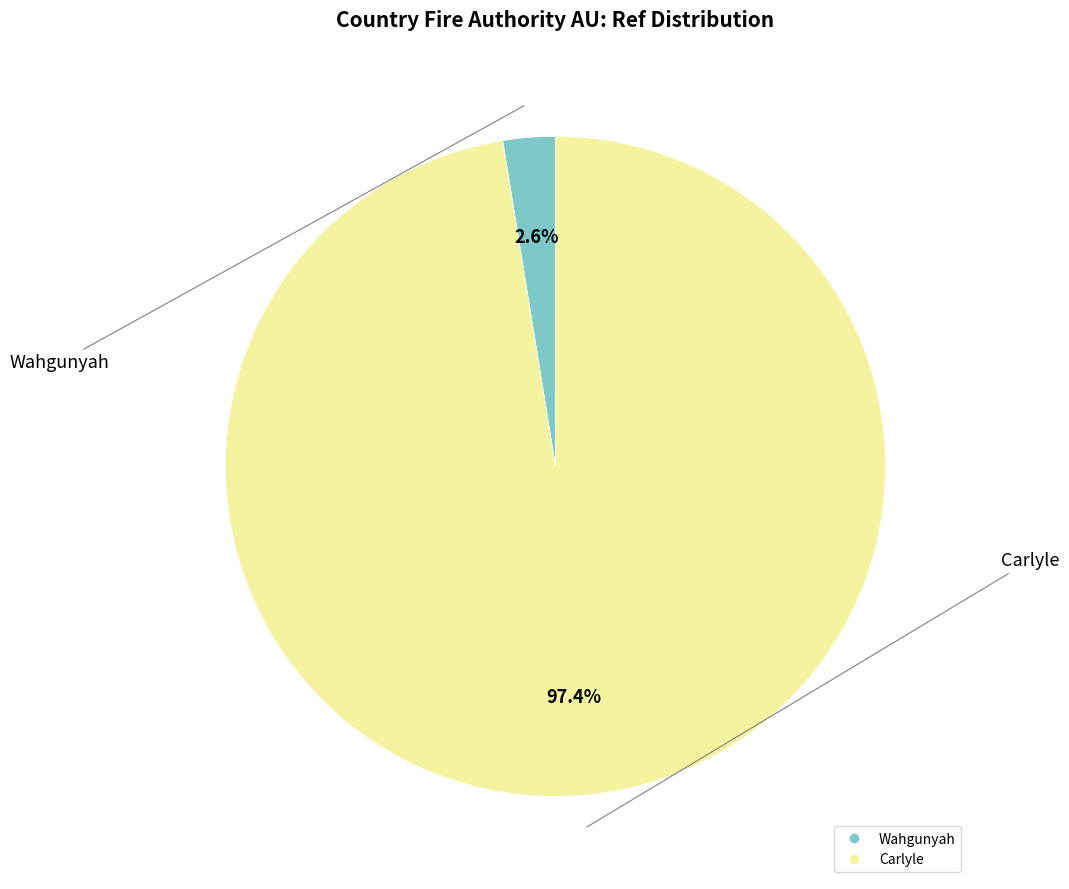

To the nearest percent, what percentage of the pie is Carlyle?

97%